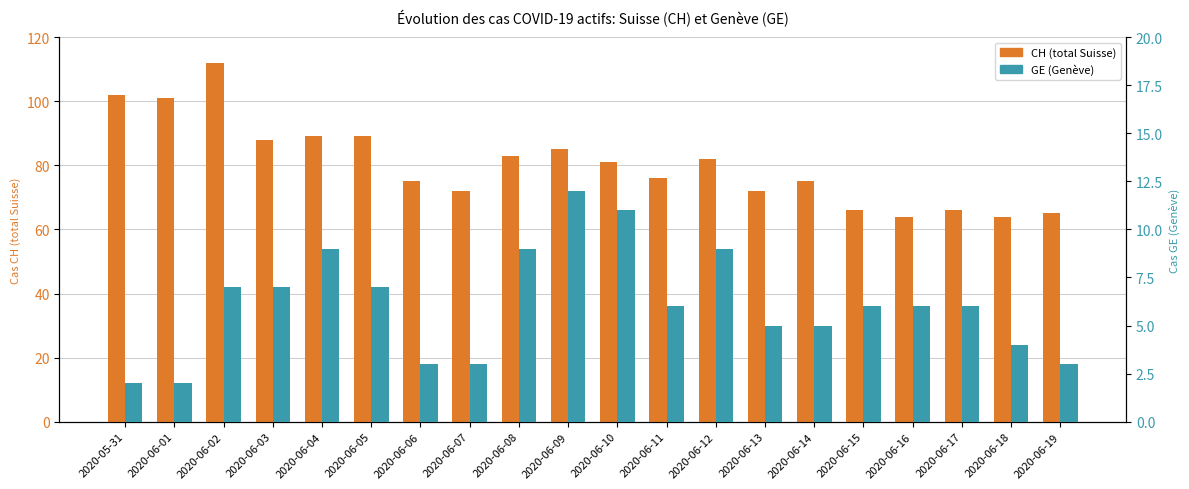

The GE (Genève) series shows 6 at 2020-06-11. True or false?

True